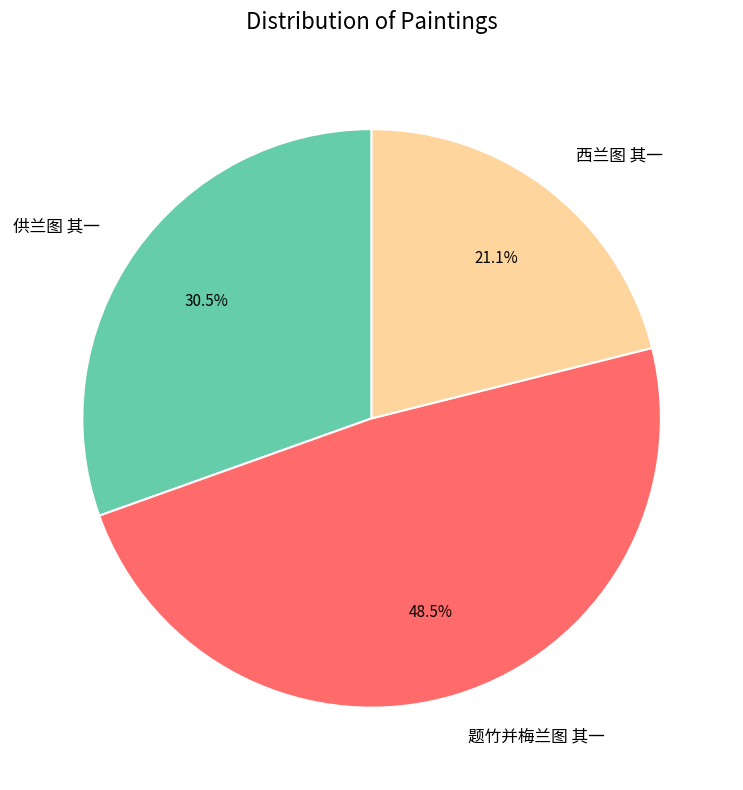

Combined, what portion of the pie is 西兰图 其一 and 供兰图 其一?

51.5%